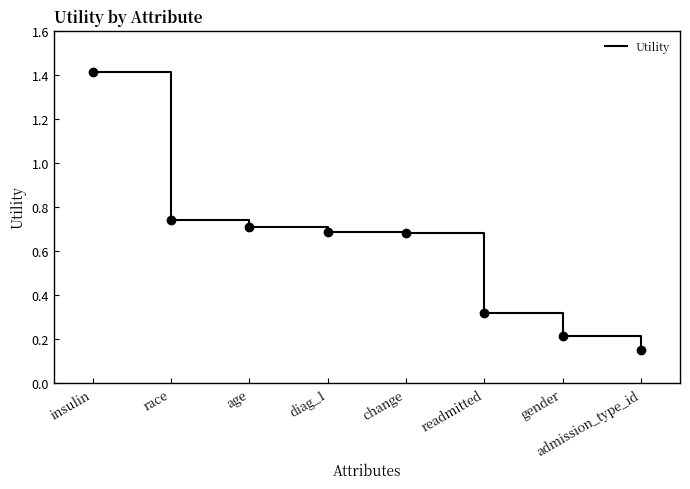

Which has a higher value, race or change?

race